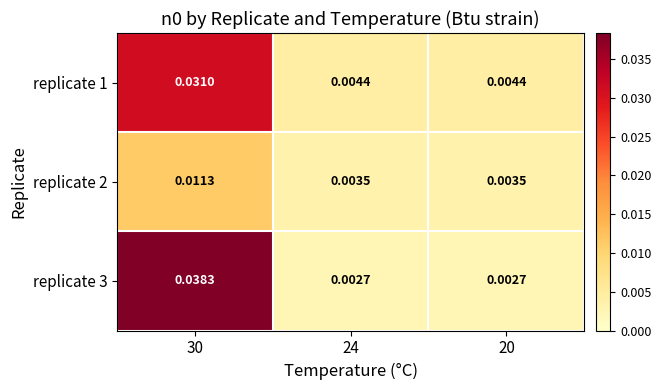

At 20, list the series in order from largest to smallest.

replicate 1, replicate 2, replicate 3